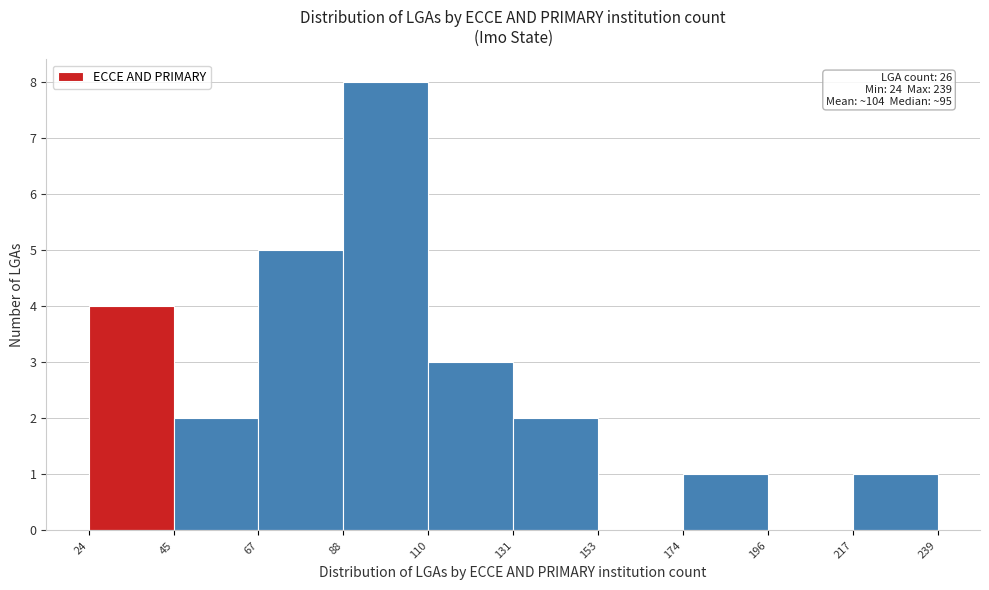

Which range on the x-axis has the tallest bar?

88 to 110